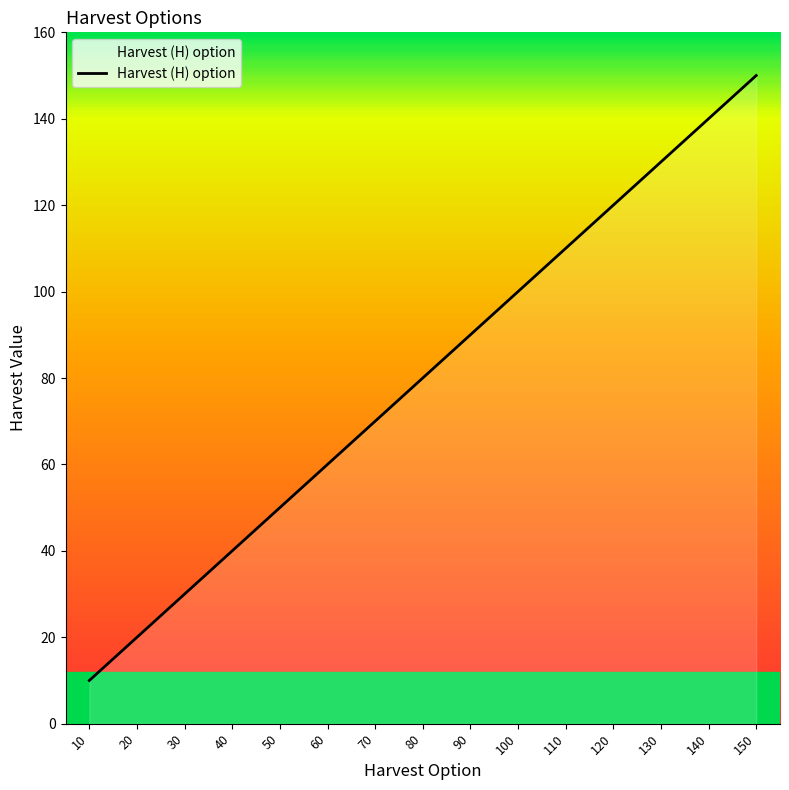

List the labels in order of value, smallest first.

10, 20, 30, 40, 50, 60, 70, 80, 90, 100, 110, 120, 130, 140, 150